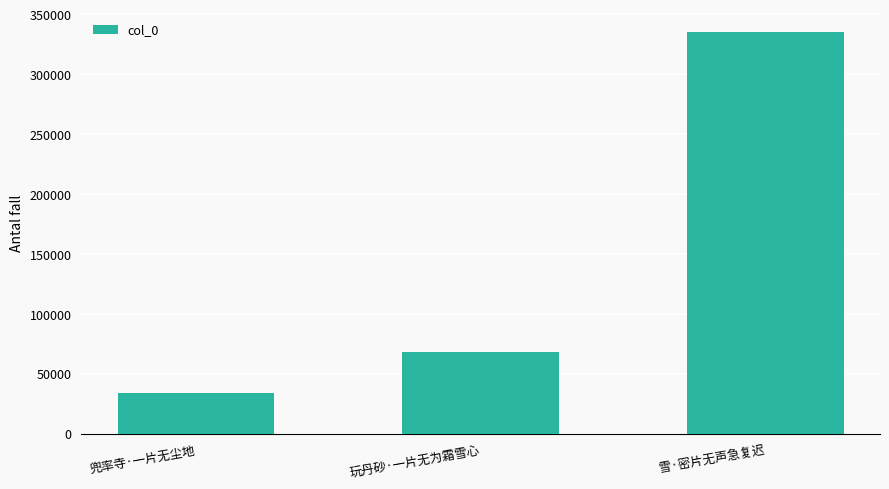

What is the sum of the values at 兜率寺·一片无尘地 and 雪·密片无声急复迟?

368276